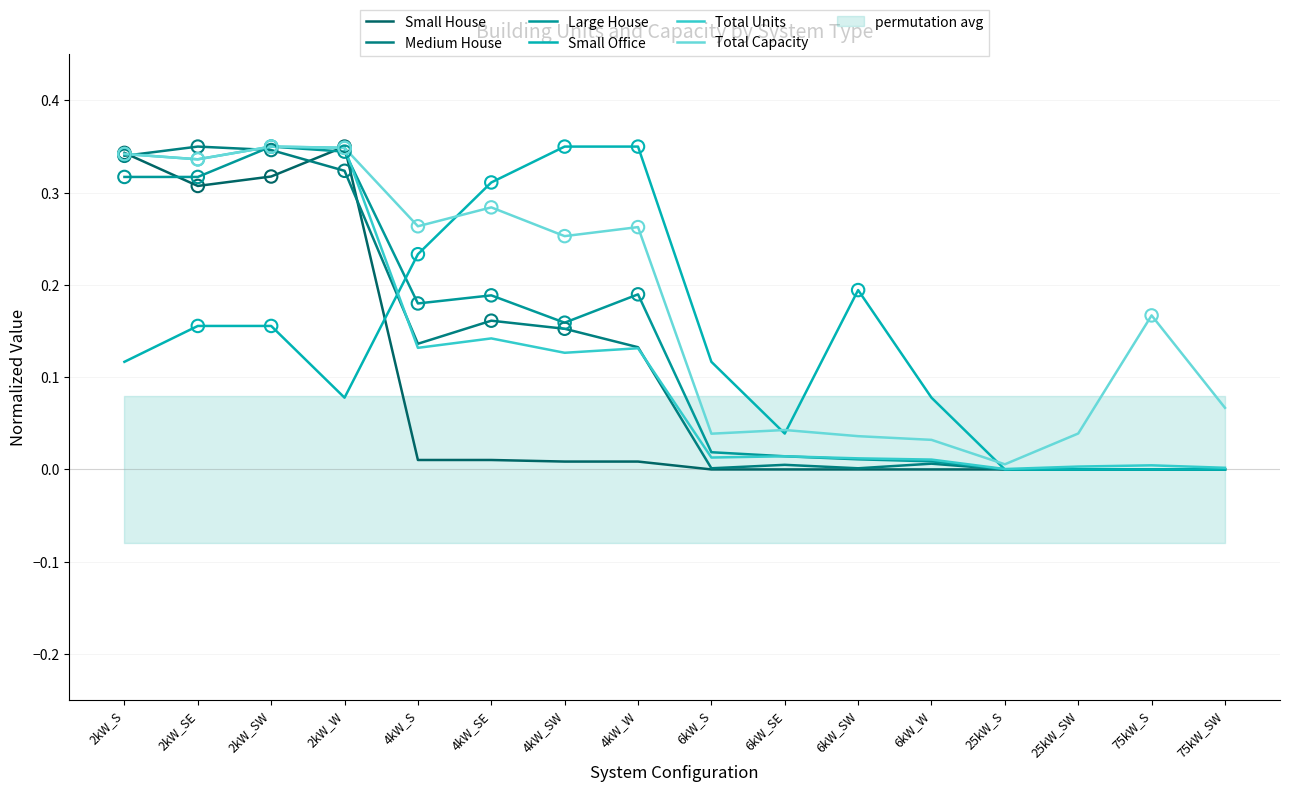

What is the total value across all series at 75kW_S?

0.2